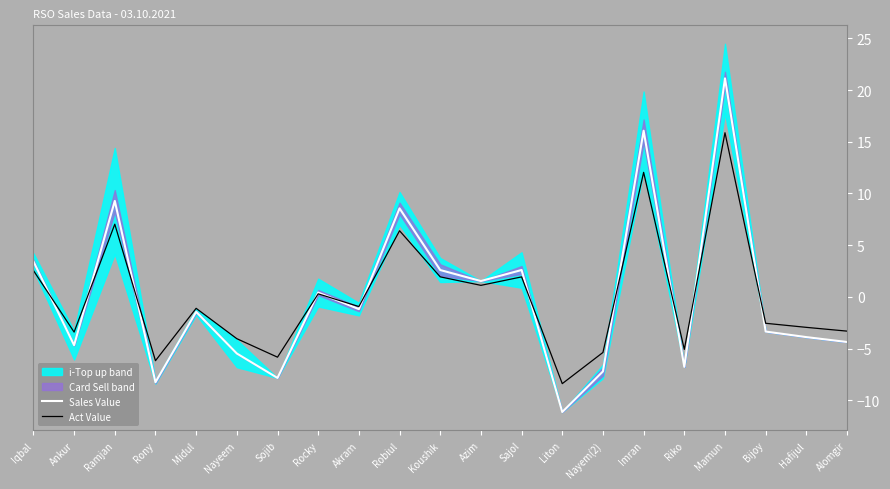

How many intersections are there between Act Value and Sales Value?

11